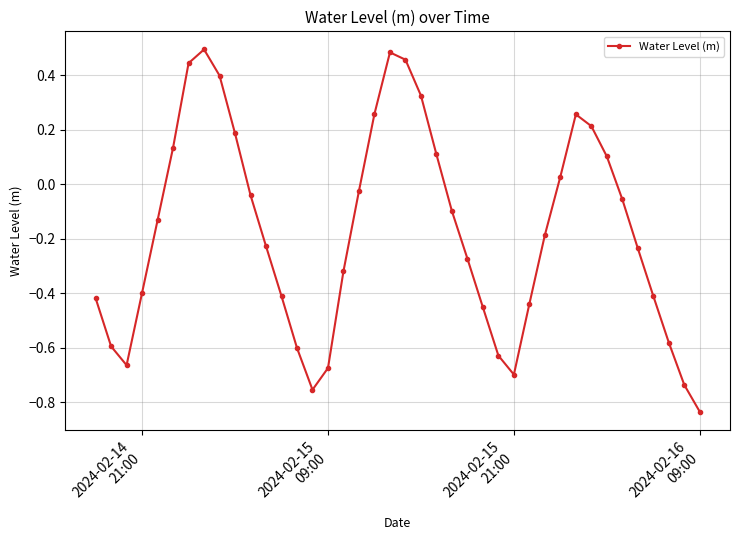

How many positive values are there?

14